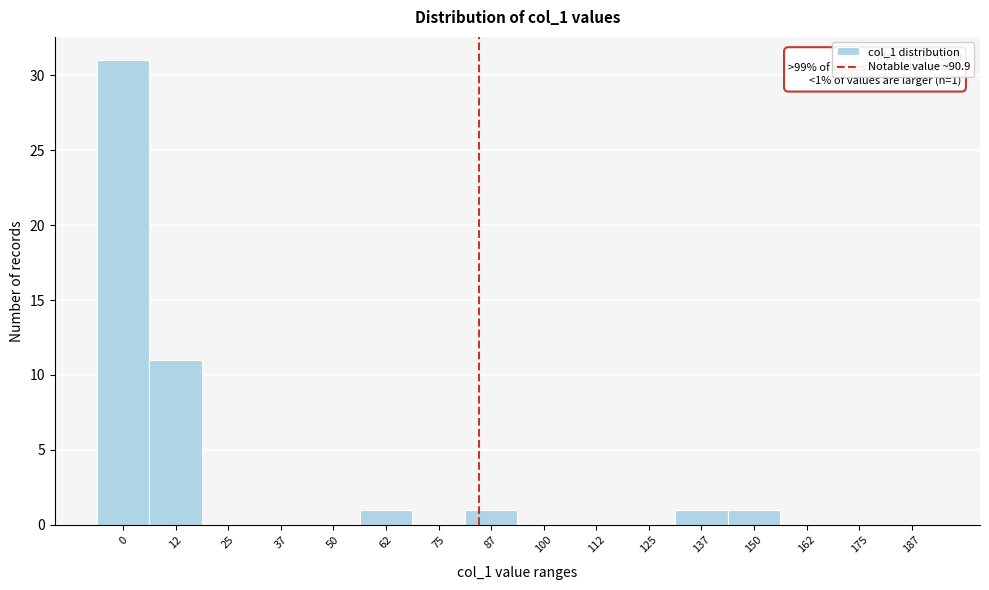

Reading left to right, list all the values displayed in this chart.

0=31	12=11	25=0	37=0	50=0	62=1	75=0	87=1	100=0	112=0	125=0	137=1	150=1	162=0	175=0	187=0